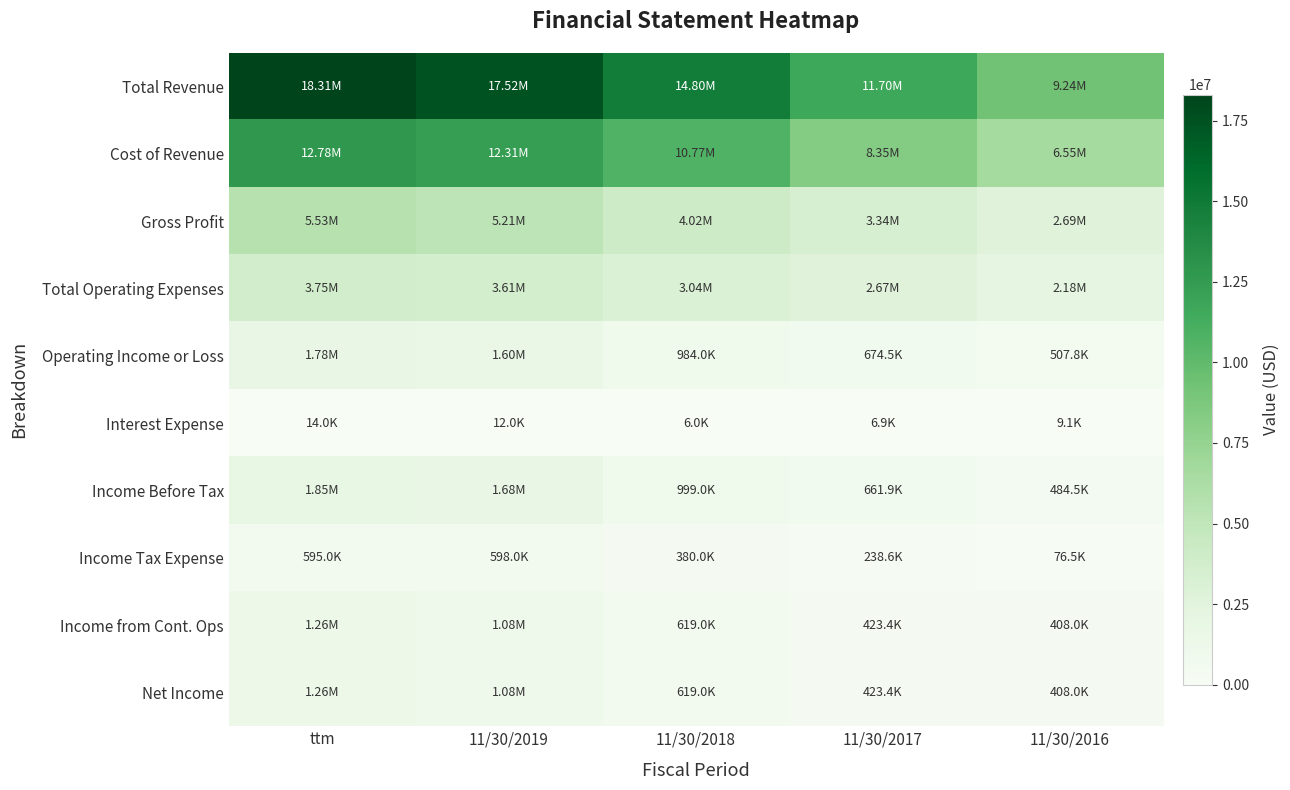

What is the total value across all series at 11/30/2017?

28489484